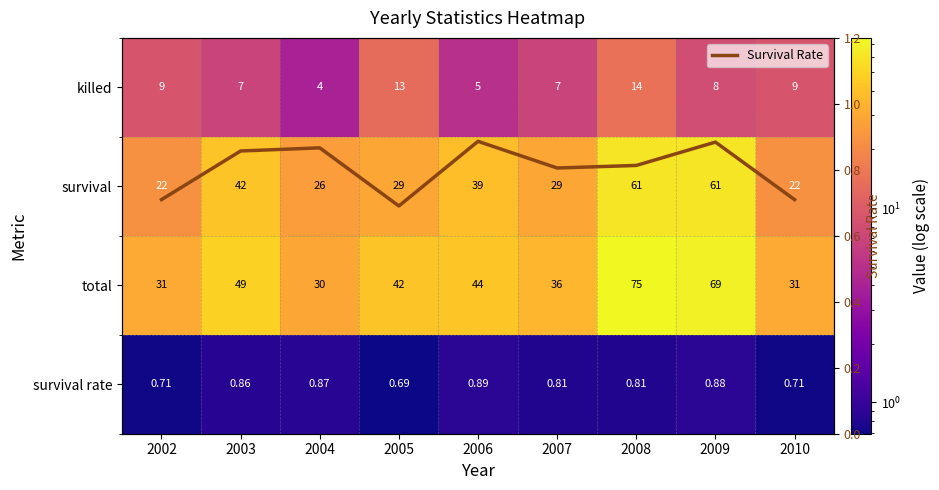

Where is total nearest to the value 52?

2003